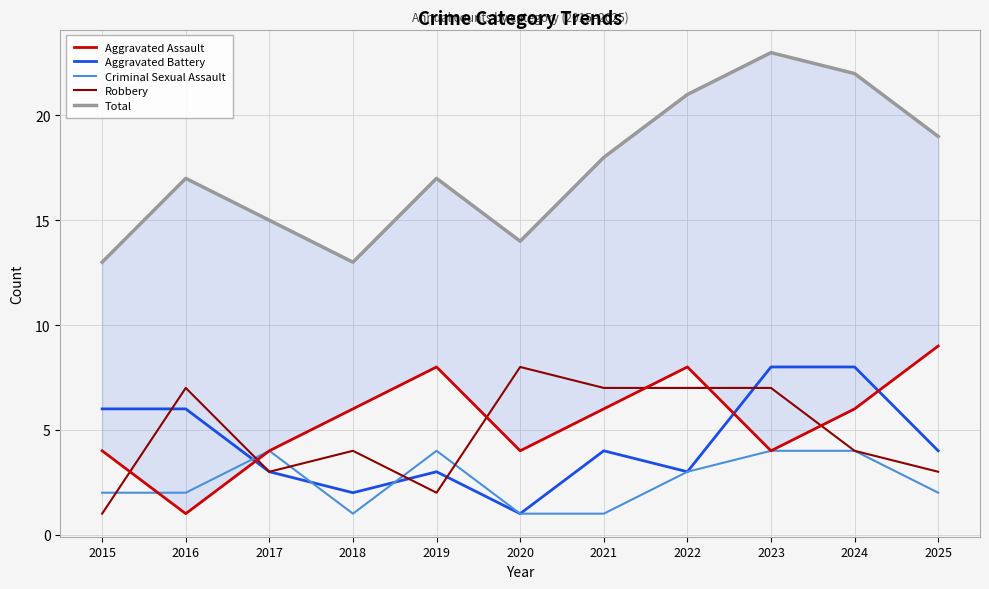

The Aggravated Battery series shows 9 at 2016. True or false?

False